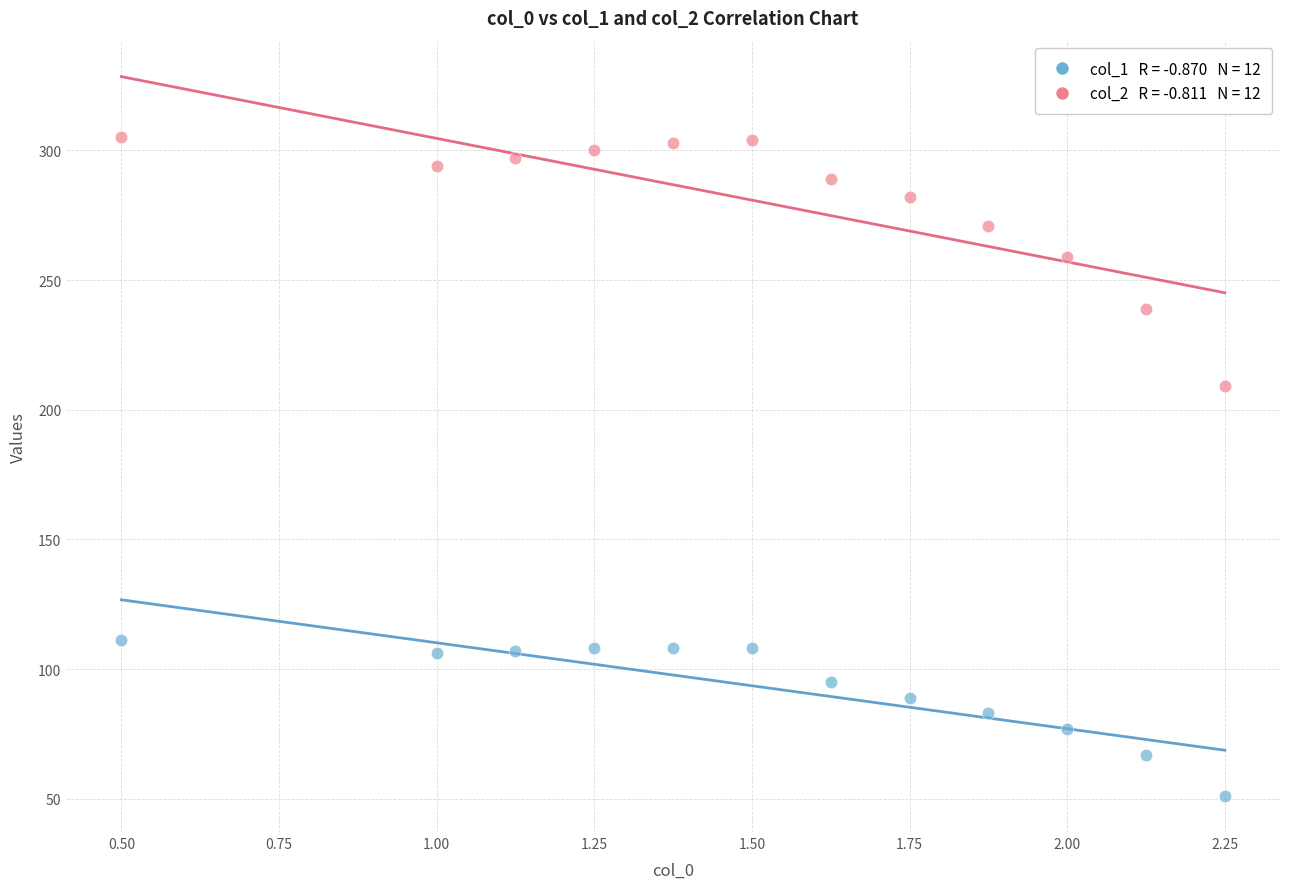

Across all series, what Y value is closest to 178?

209